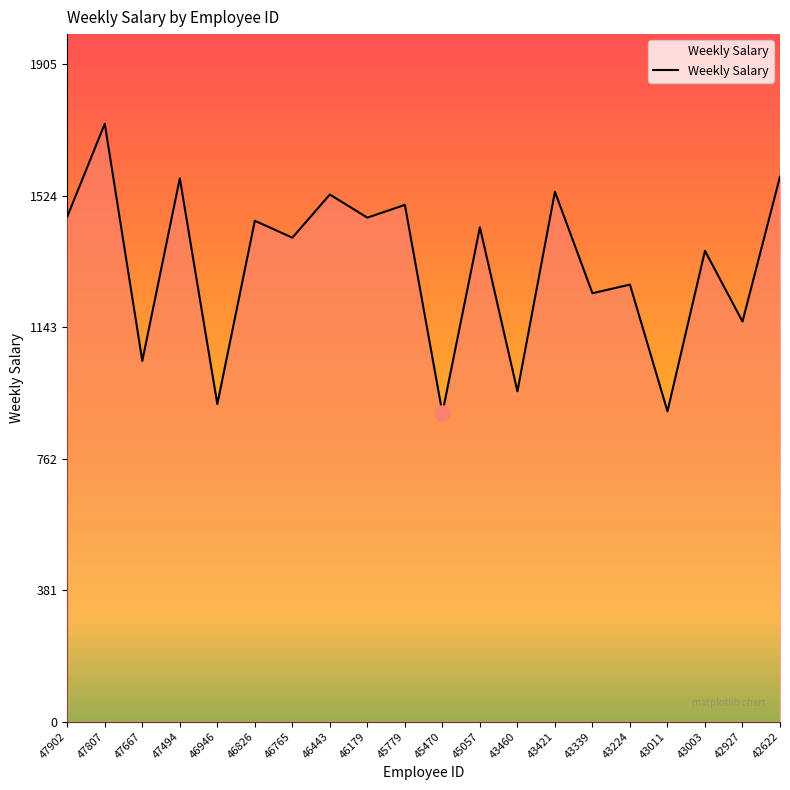

What is the ratio of the value at 47667 to the value at 43421?

0.7